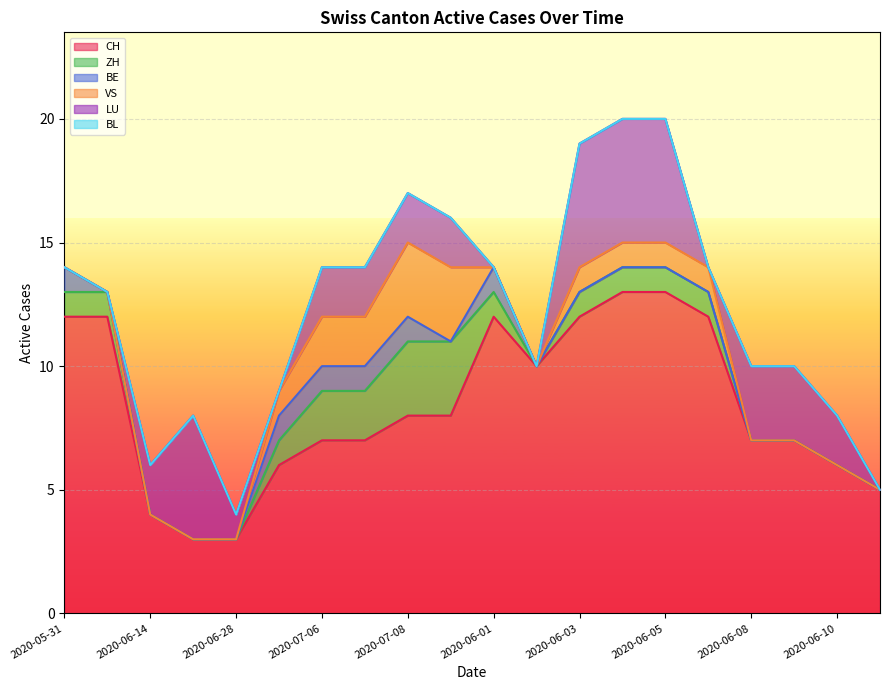

In LU, how many points are lower than both neighbors (excluding endpoints)?

2